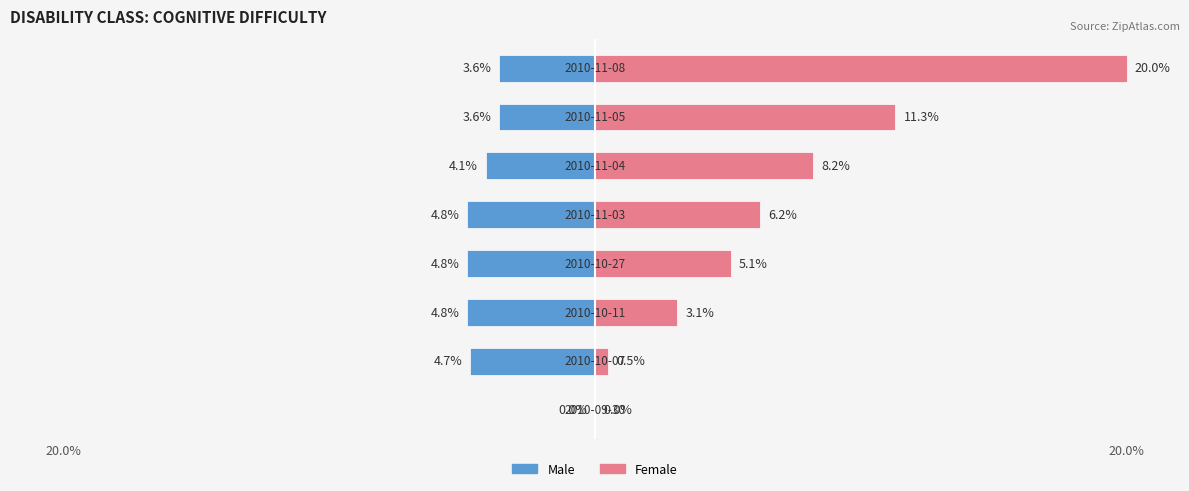

How many bars are there in total?

16